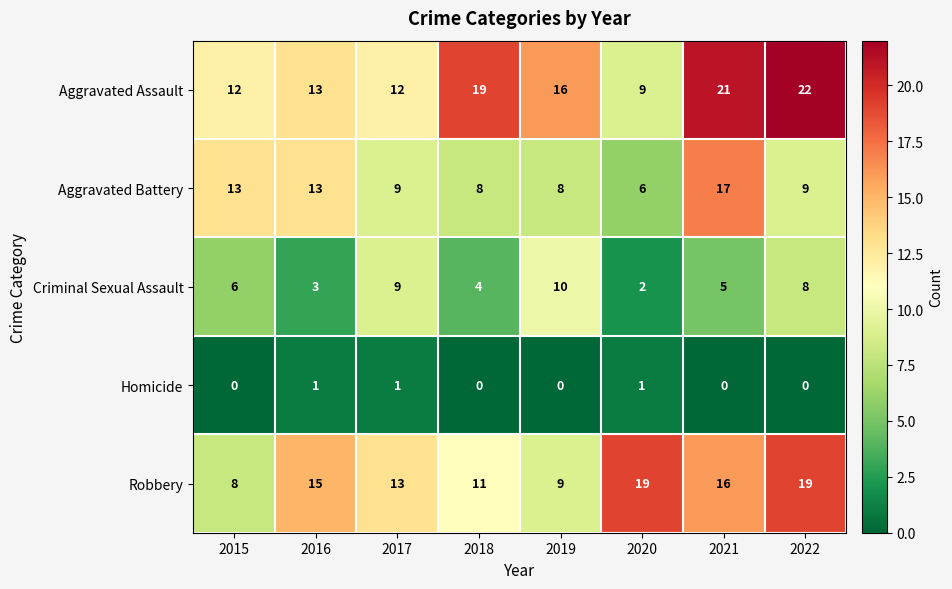

The Aggravated Battery series shows 21 at 2015. True or false?

False